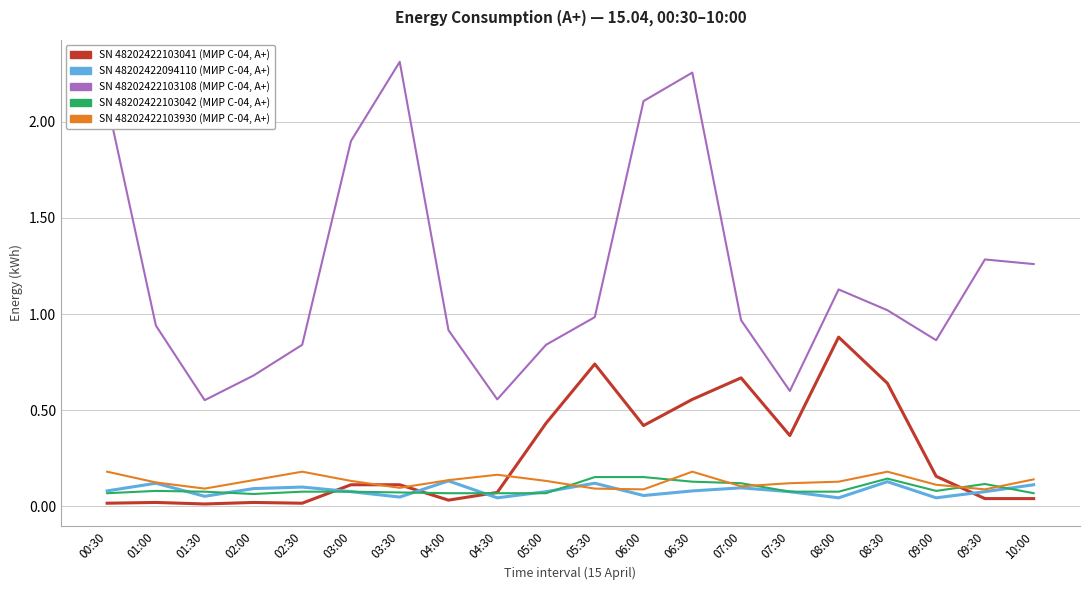

At which category is the sum across all series the highest?

06:30